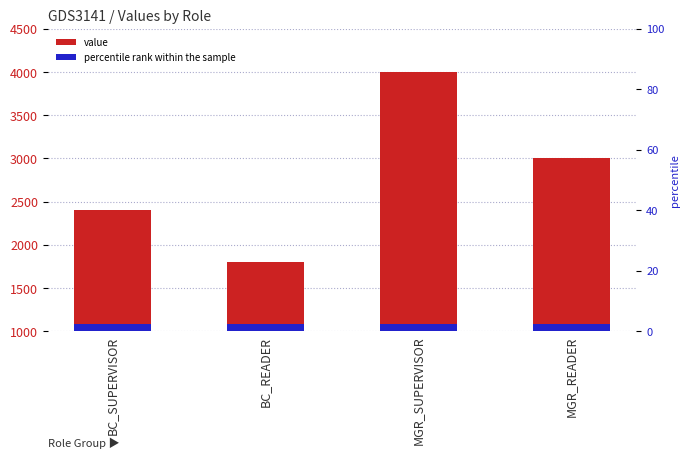

Is it true that the value at BC_SUPERVISOR is 2400?

True